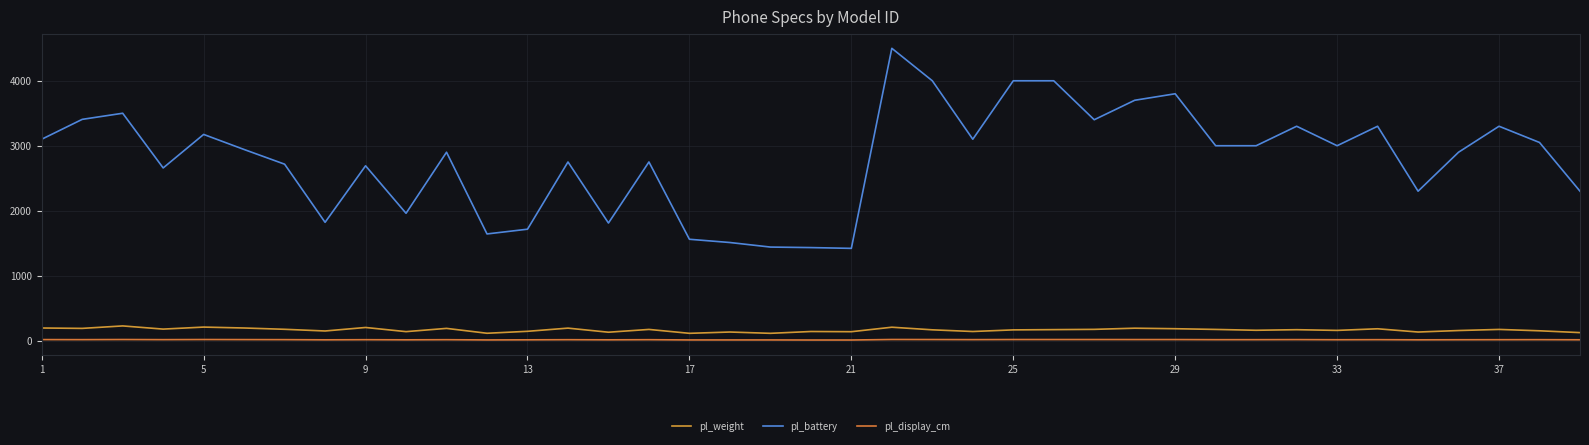

What are all the series names shown in the legend?

pl_weight, pl_battery, pl_display_cm